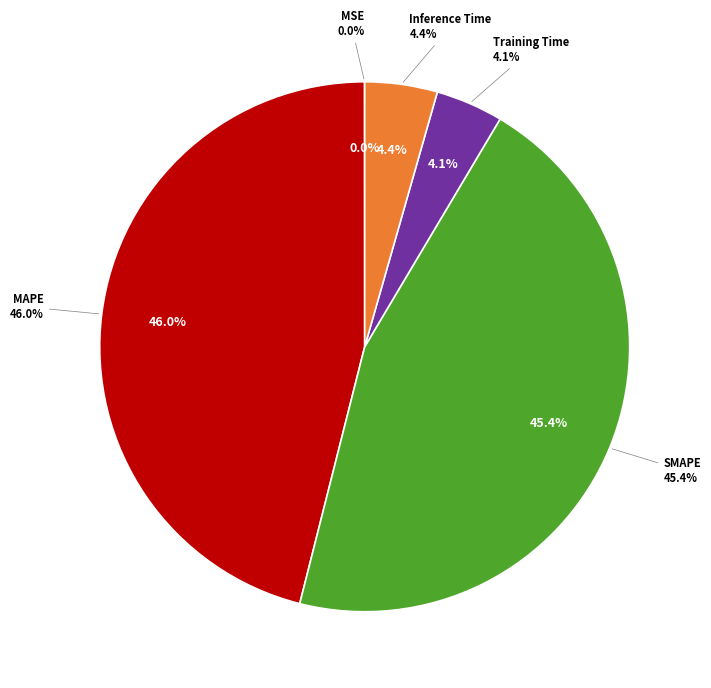

Which category has the smallest portion of the pie?

MSE